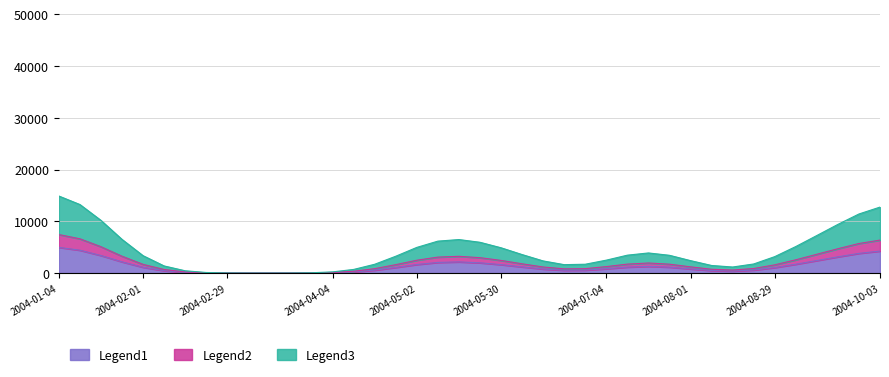

What is the maximum value for Legend1?

4962.5